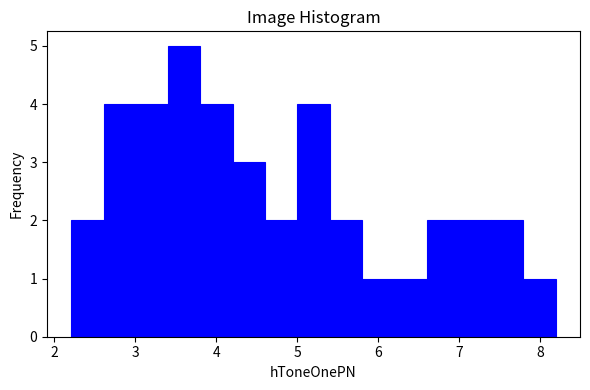

Around what value on the x-axis is the tallest bar? Give the approximate position of its centre, as read against the axis.

3.6